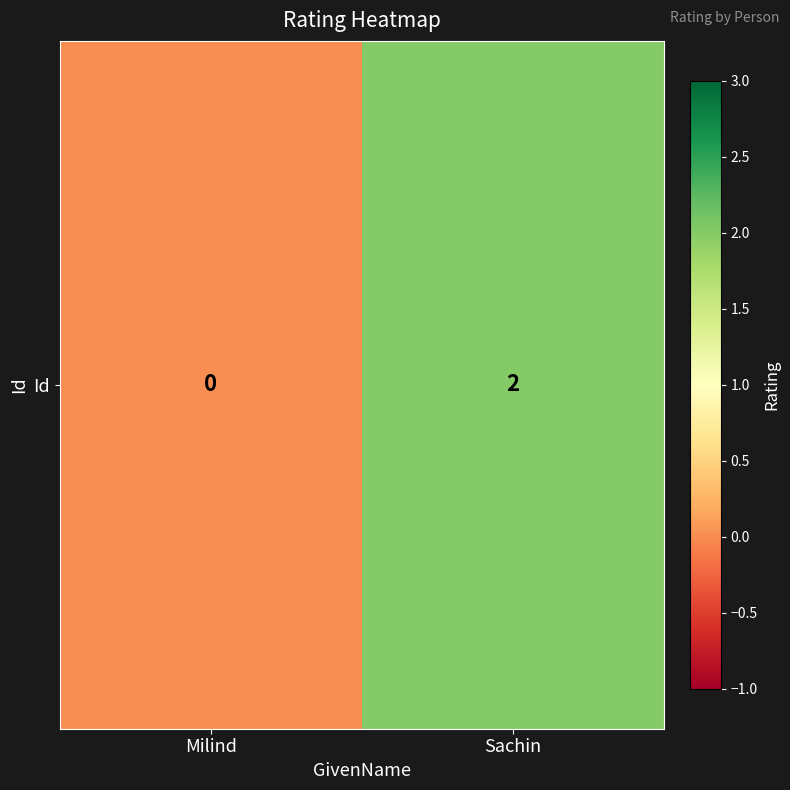

Reading left to right, what are all the values shown in this chart?

Milind=0	Sachin=2